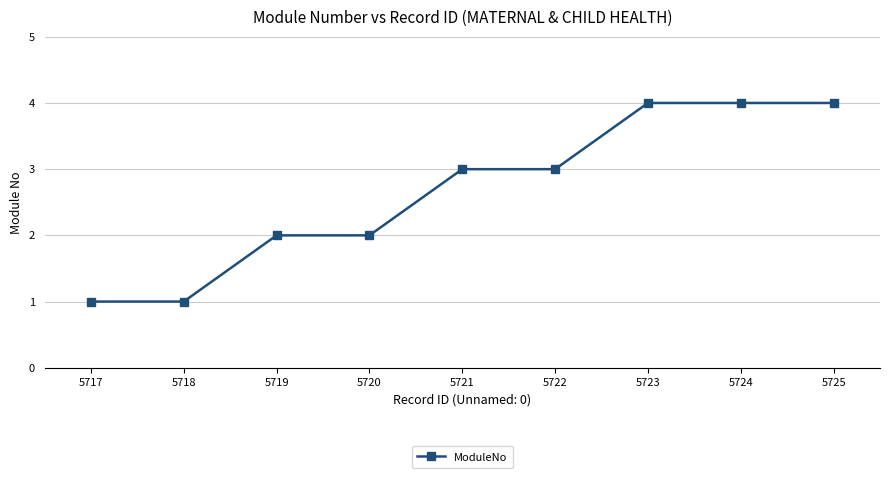

What is the greatest value displayed?

4